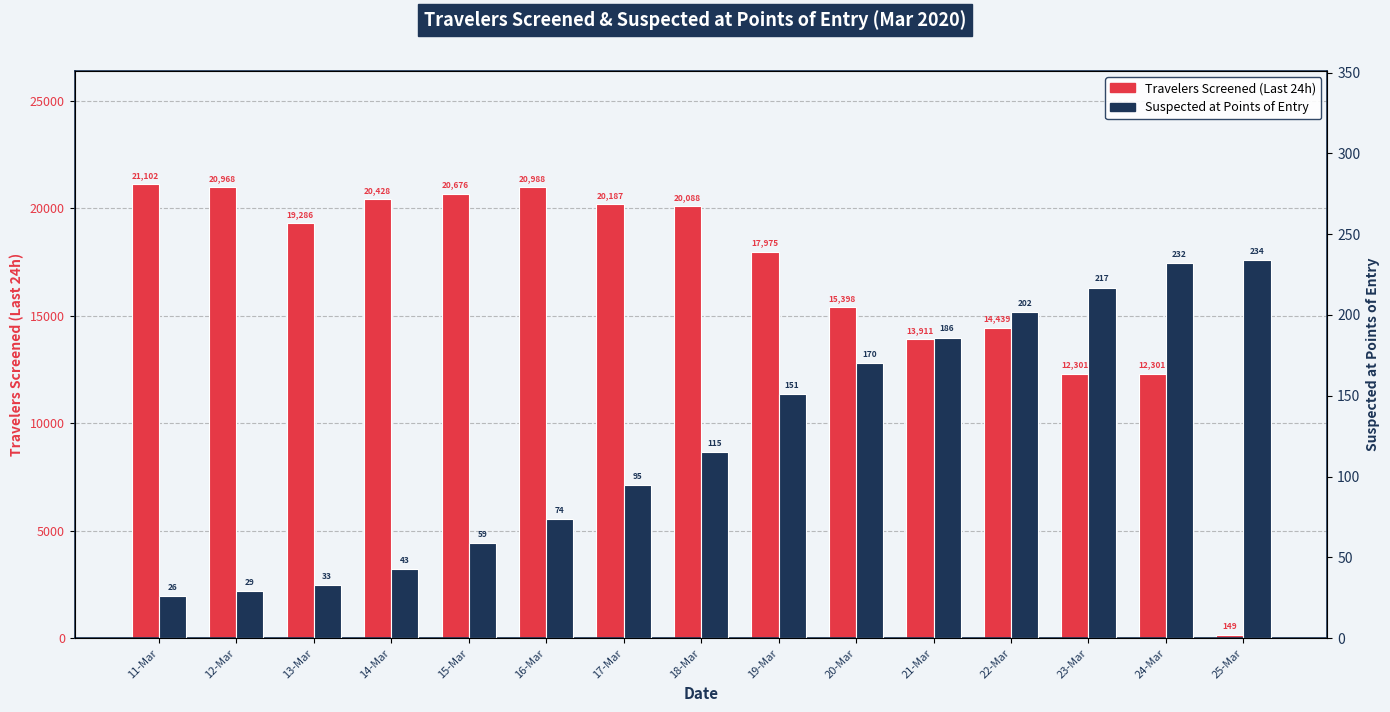

Reading left to right, extract all data points from this chart.

Travelers Screened (Last 24h): 11-Mar=21102	12-Mar=20968	13-Mar=19286	14-Mar=20428	15-Mar=20676	16-Mar=20988	17-Mar=20187	18-Mar=20088	19-Mar=17975	20-Mar=15398	21-Mar=13911	22-Mar=14439	23-Mar=12301	24-Mar=12301	25-Mar=149
Suspected at Points of Entry: 11-Mar=26	12-Mar=29	13-Mar=33	14-Mar=43	15-Mar=59	16-Mar=74	17-Mar=95	18-Mar=115	19-Mar=151	20-Mar=170	21-Mar=186	22-Mar=202	23-Mar=217	24-Mar=232	25-Mar=234